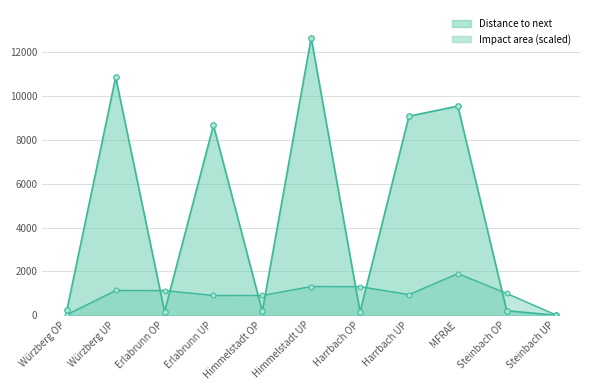

What is the label of the 3rd point from the right?

MFRAE